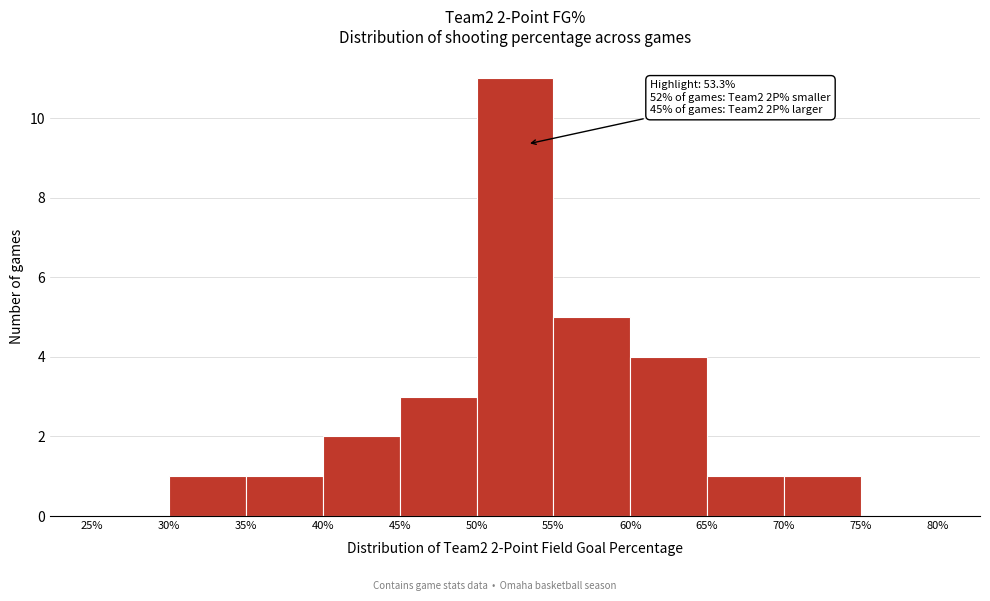

Which range on the x-axis has the tallest bar?

50% to 55%